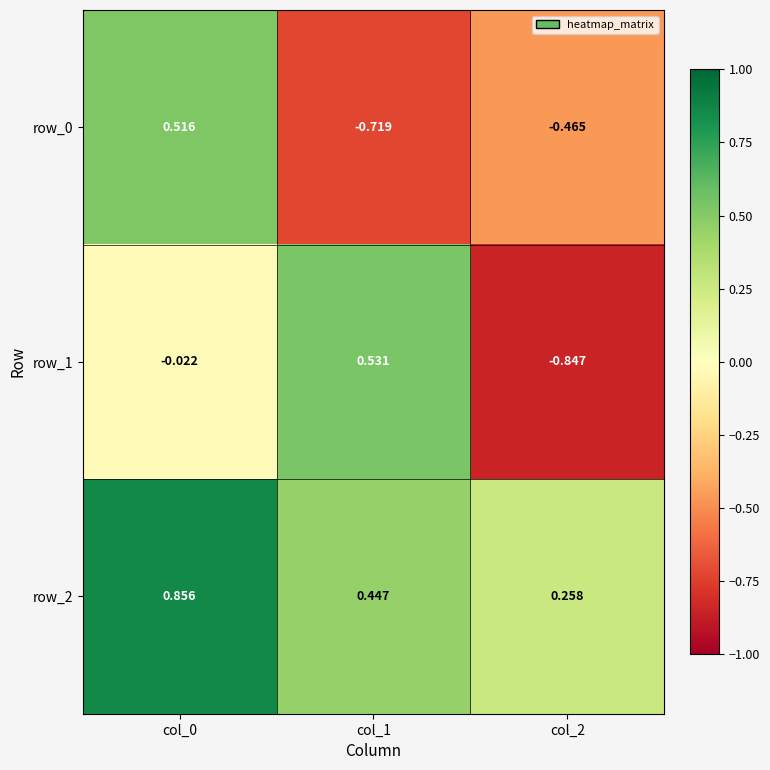

The value of row_0 at col_0 is 0.5. True or false?

True